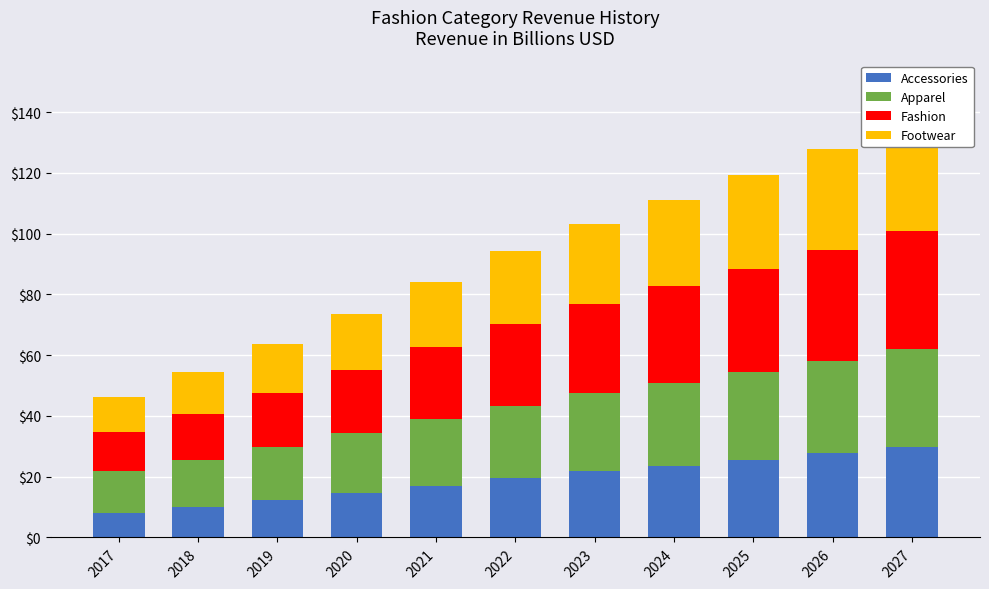

Between 2018 and 2022, which series saw the biggest shift?

Fashion